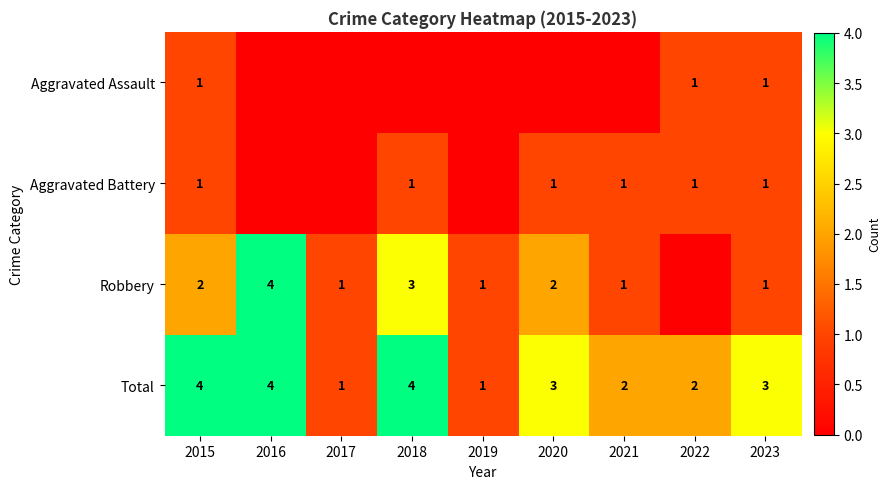

Is the value of Total at 2015 greater than the value of Robbery at 2015?

Yes